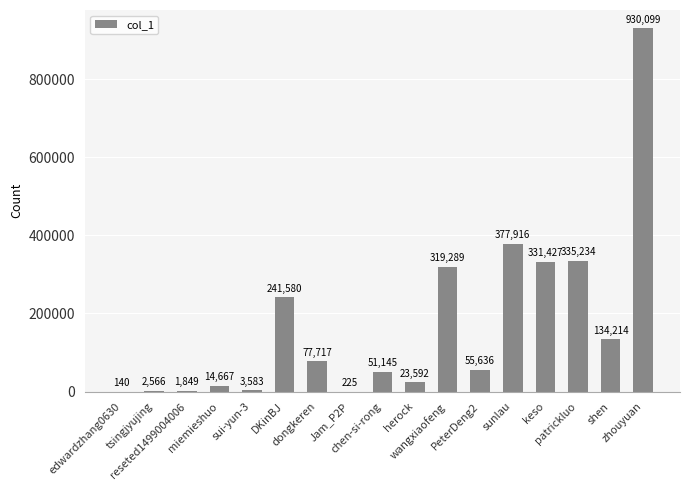

What is the sum of all values?

2900879